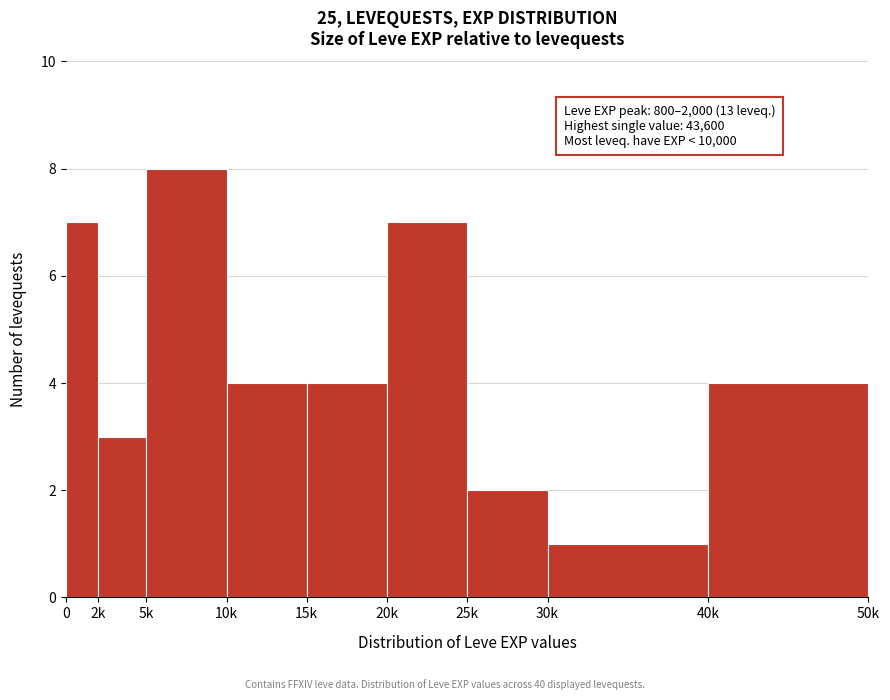

Reading left to right, transcribe all the data shown in this chart.

7	3	8	4	4	7	2	1	4